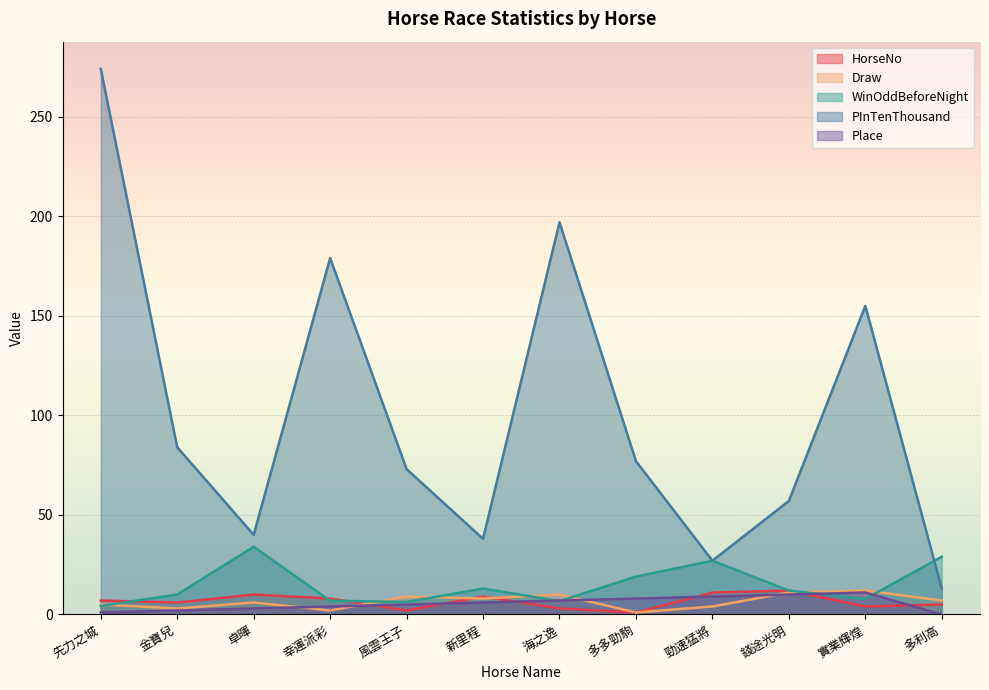

The WinOddBeforeNight series shows 4.3 at 先力之城. True or false?

True